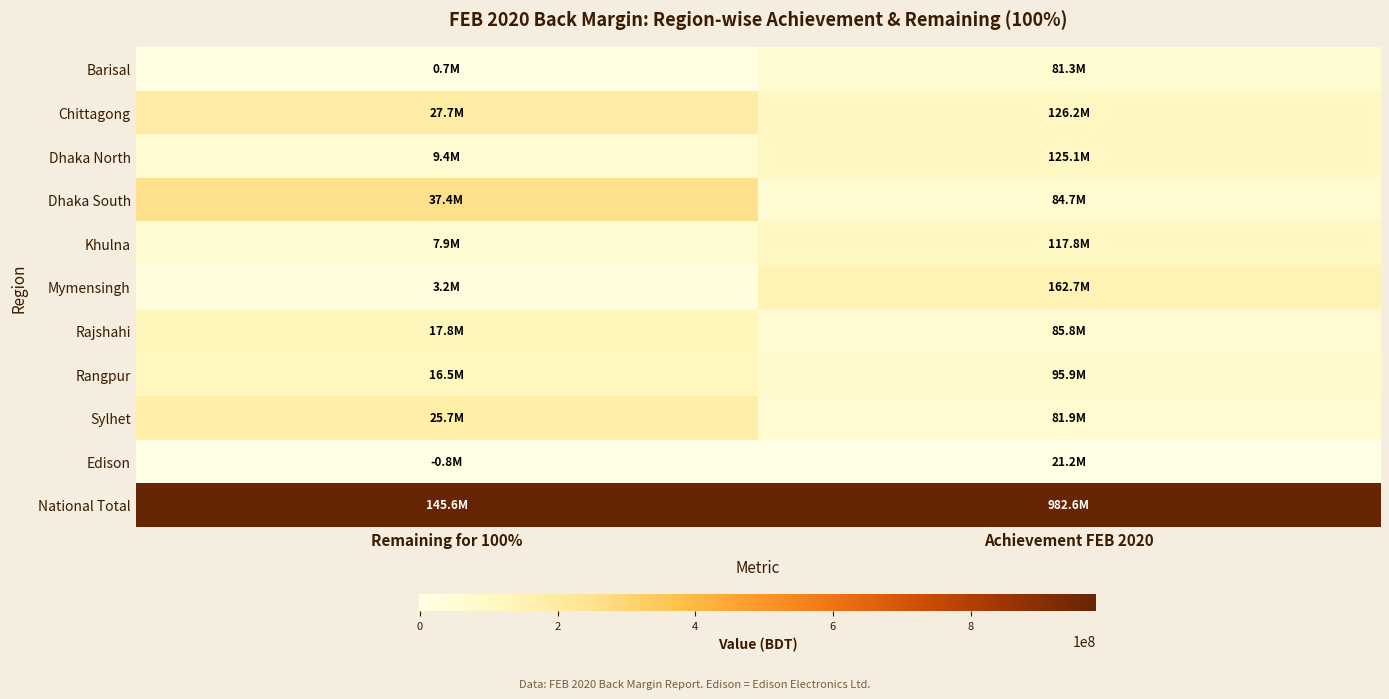

Reading left to right, list all the values displayed in this chart.

Barisal: Remaining for 100%=0.0	Achievement FEB 2020=0.1
Chittagong: Remaining for 100%=0.2	Achievement FEB 2020=0.1
Dhaka North: Remaining for 100%=0.1	Achievement FEB 2020=0.1
Dhaka South: Remaining for 100%=0.3	Achievement FEB 2020=0.1
Khulna: Remaining for 100%=0.1	Achievement FEB 2020=0.1
Mymensingh: Remaining for 100%=0.0	Achievement FEB 2020=0.1
Rajshahi: Remaining for 100%=0.1	Achievement FEB 2020=0.1
Rangpur: Remaining for 100%=0.1	Achievement FEB 2020=0.1
Sylhet: Remaining for 100%=0.2	Achievement FEB 2020=0.1
Edison: Remaining for 100%=0.0	Achievement FEB 2020=0.0
National Total: Remaining for 100%=1.0	Achievement FEB 2020=1.0